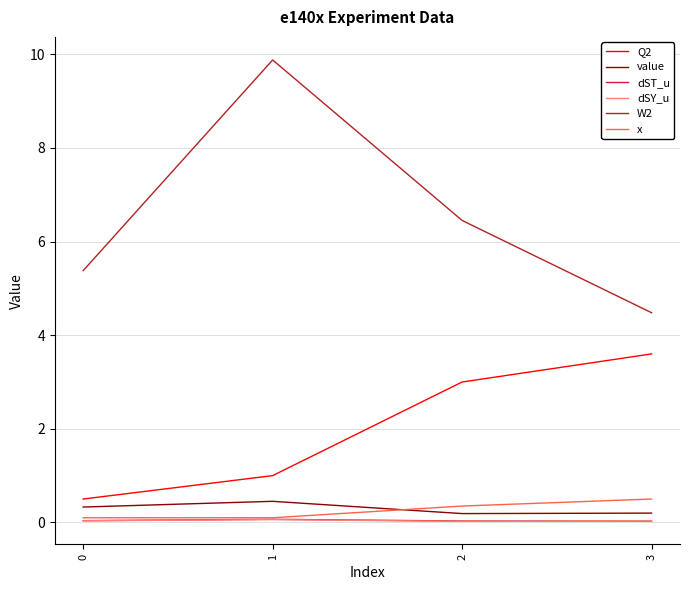

Which series has the largest total across all categories?

W2